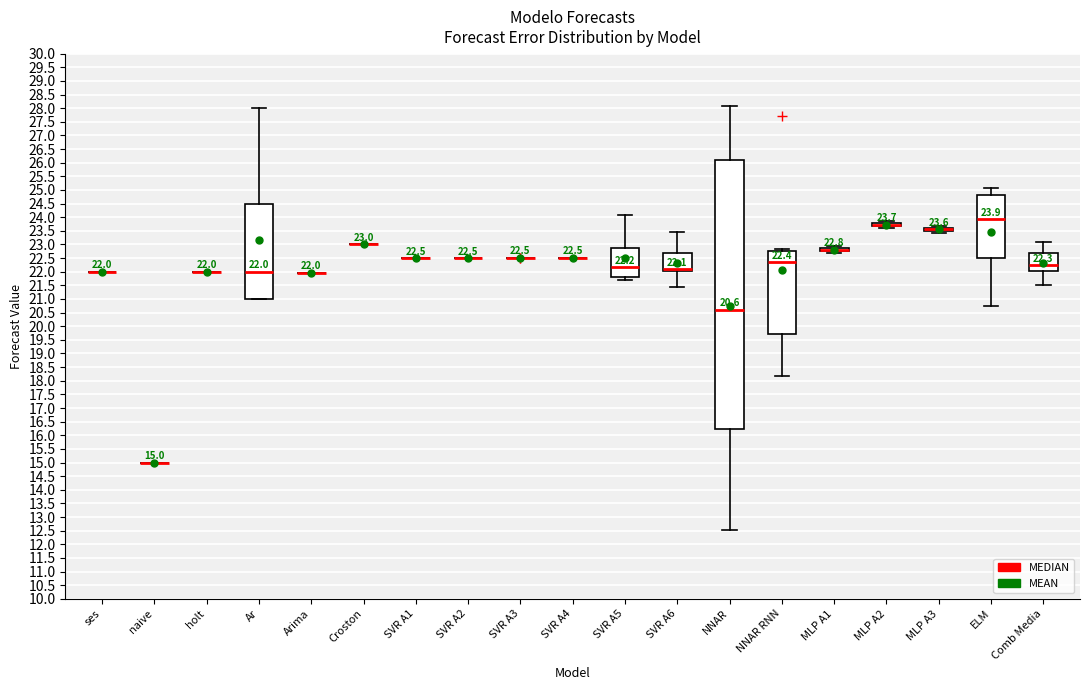

Comparing the boxes themselves (not the whiskers), which one is the tallest?

NNAR